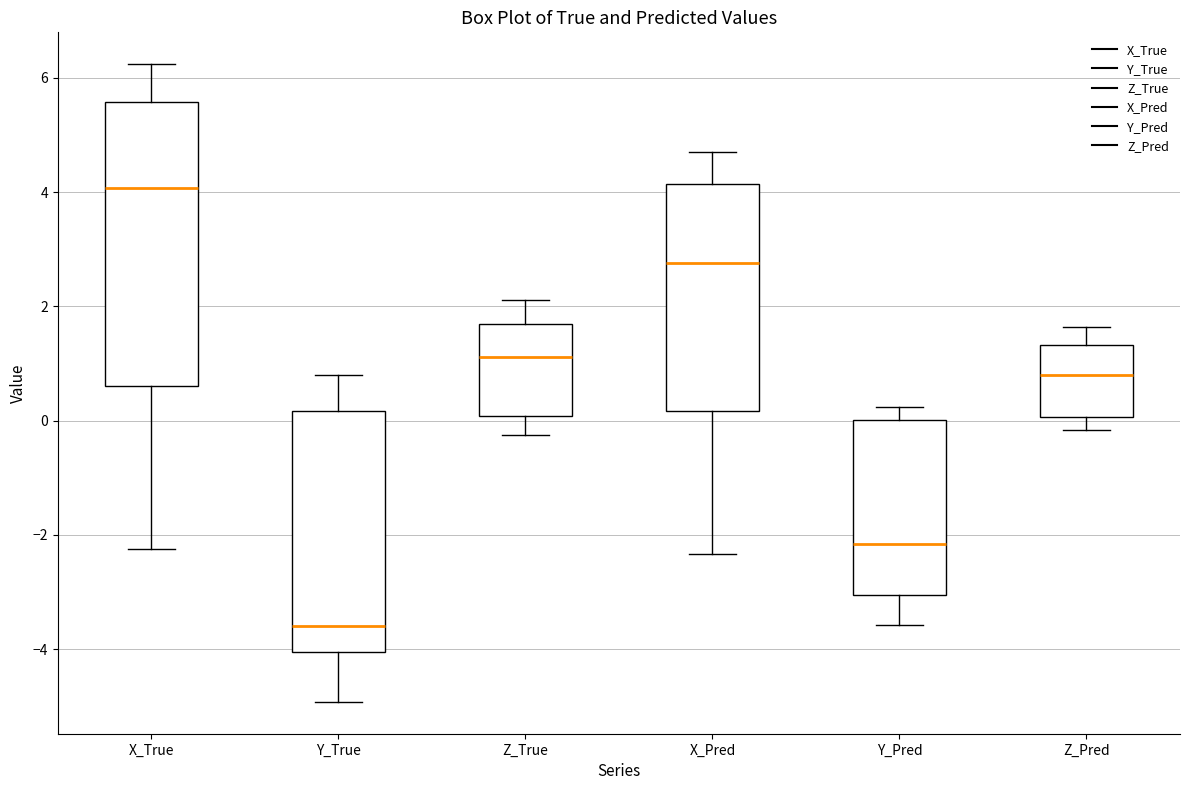

Which box is the tallest, from its lower edge to its upper edge?

X_True